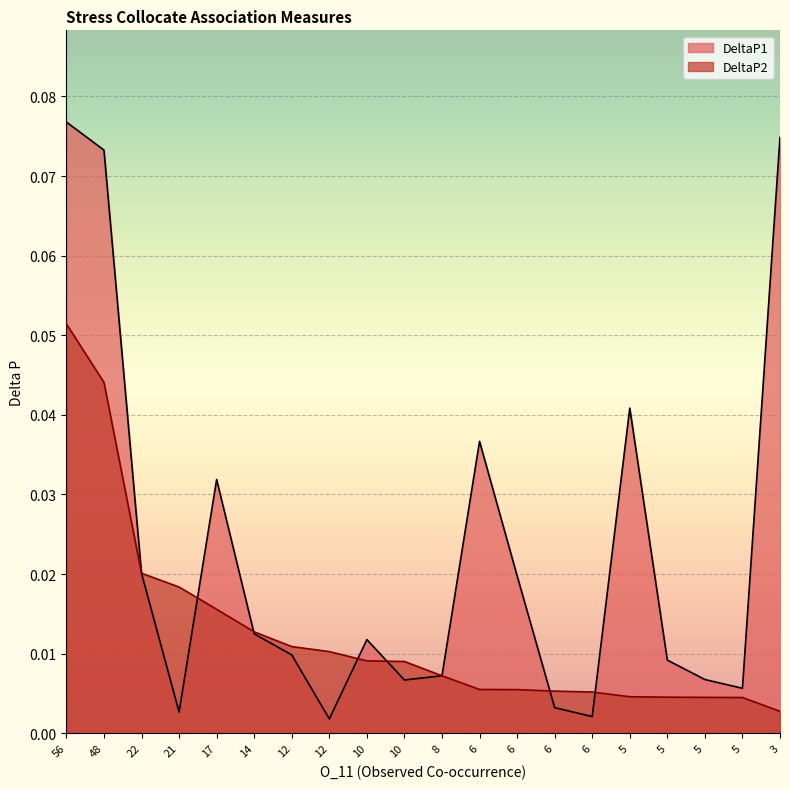

How many lines are shown in the chart?

2